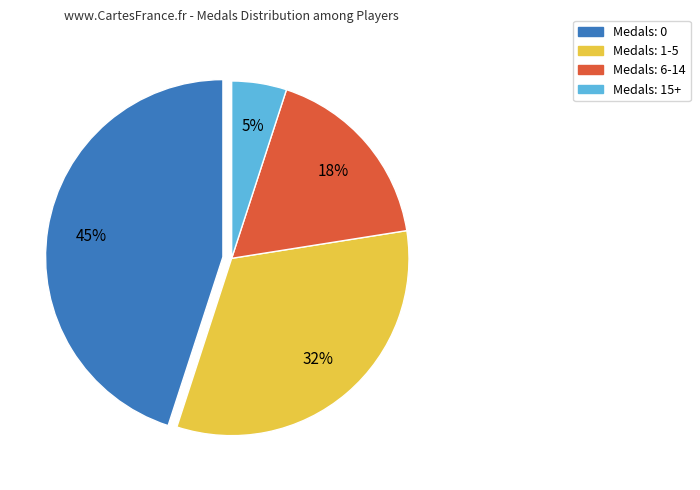

Is there any slice that represents more than half of the pie?

No